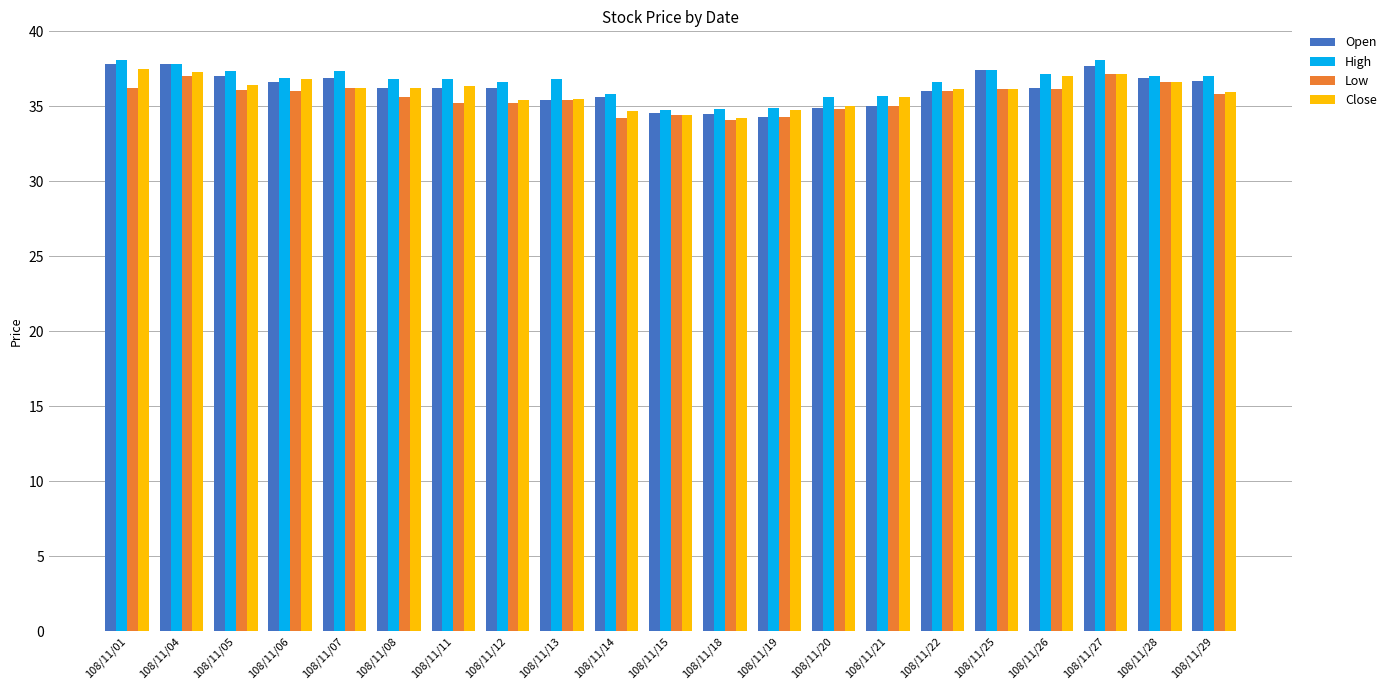

Which series has the largest total across all categories?

High